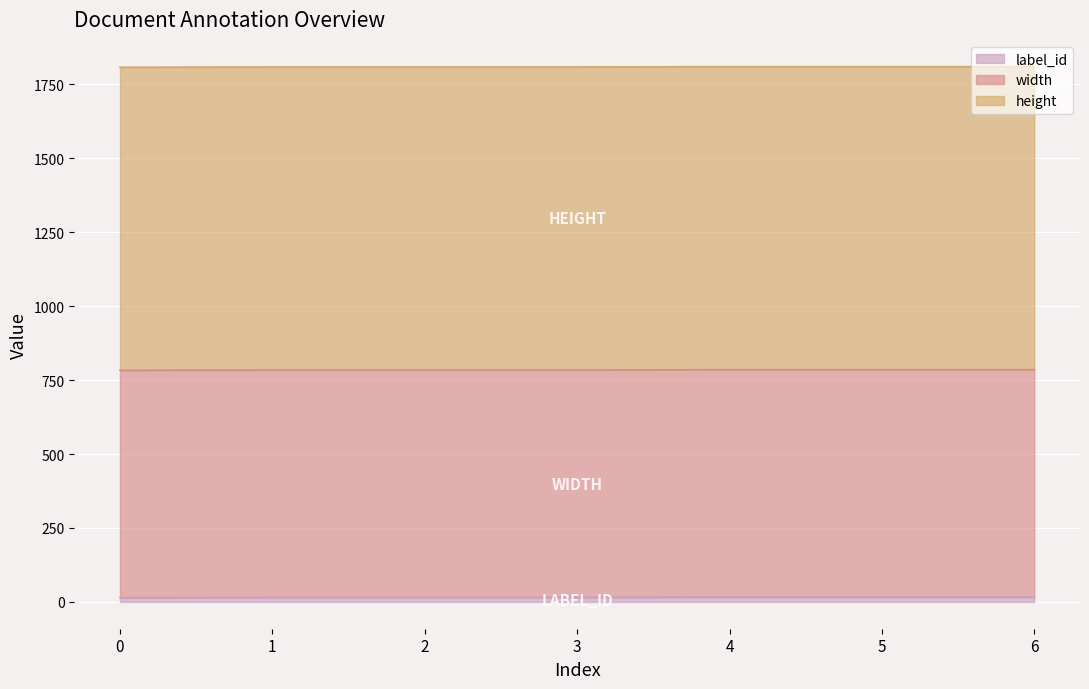

What is the maximum value shown in the chart?

1024